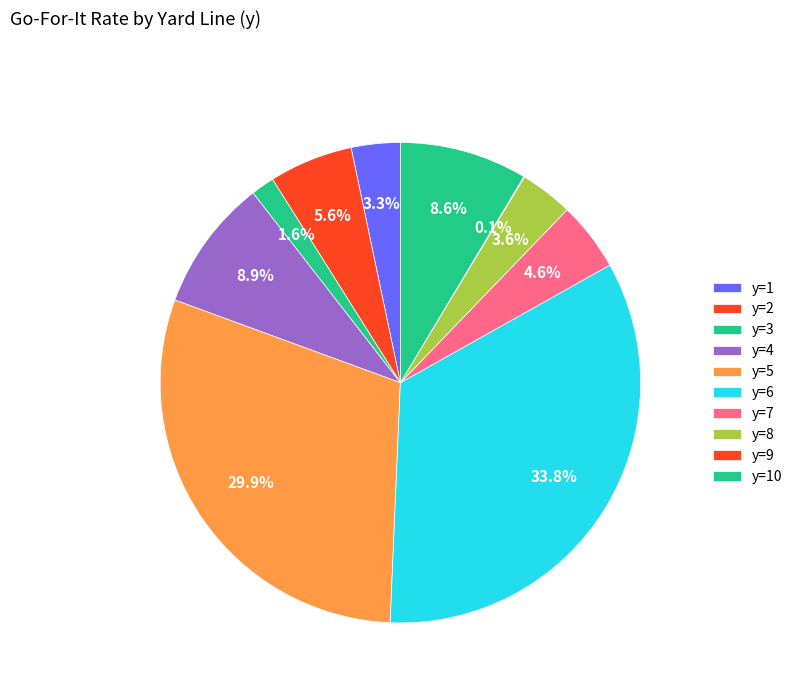

Is y=3 the majority of the pie?

No